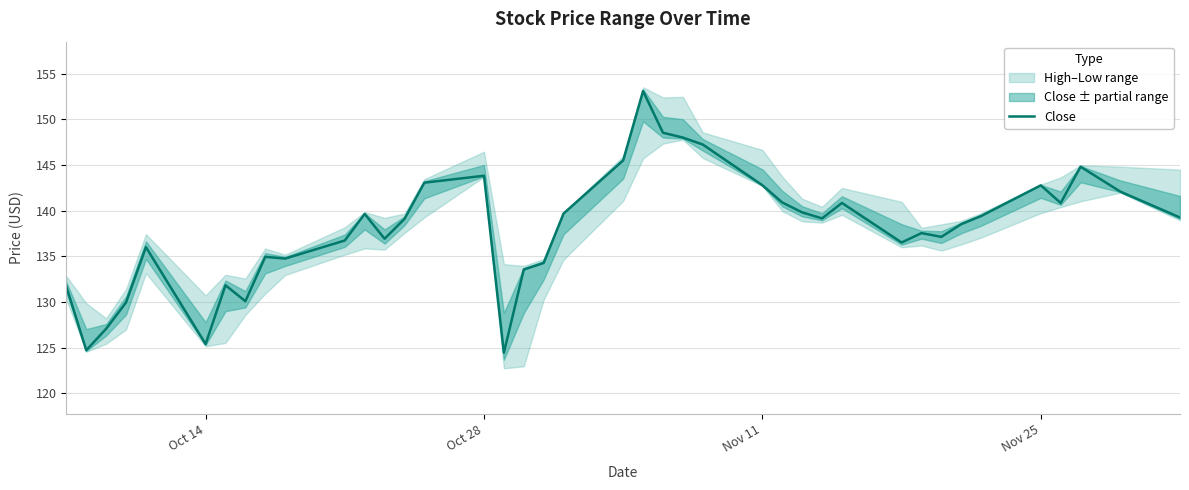

How many lines are shown in the chart?

1